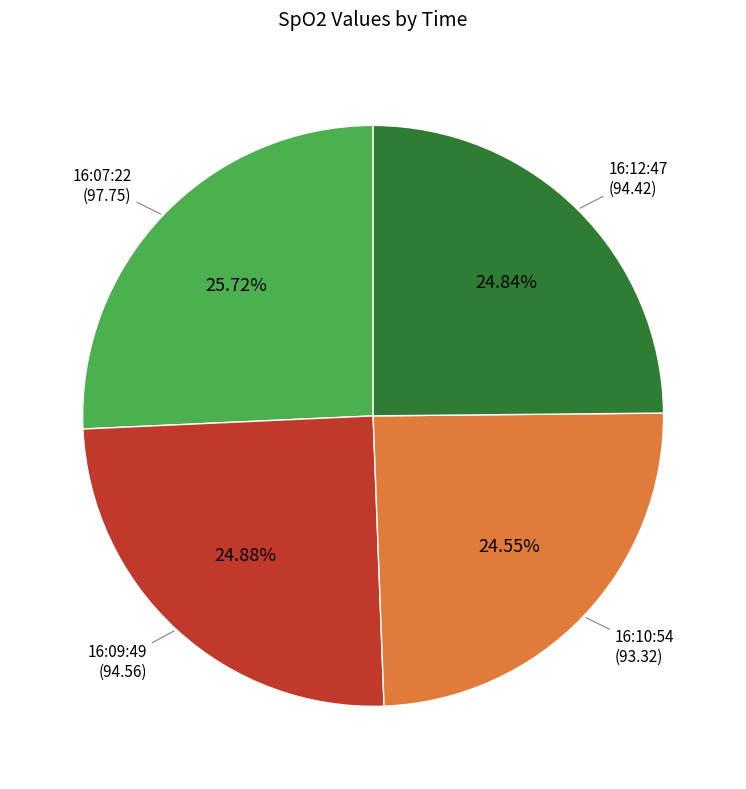

Is there any slice that represents more than half of the pie?

No